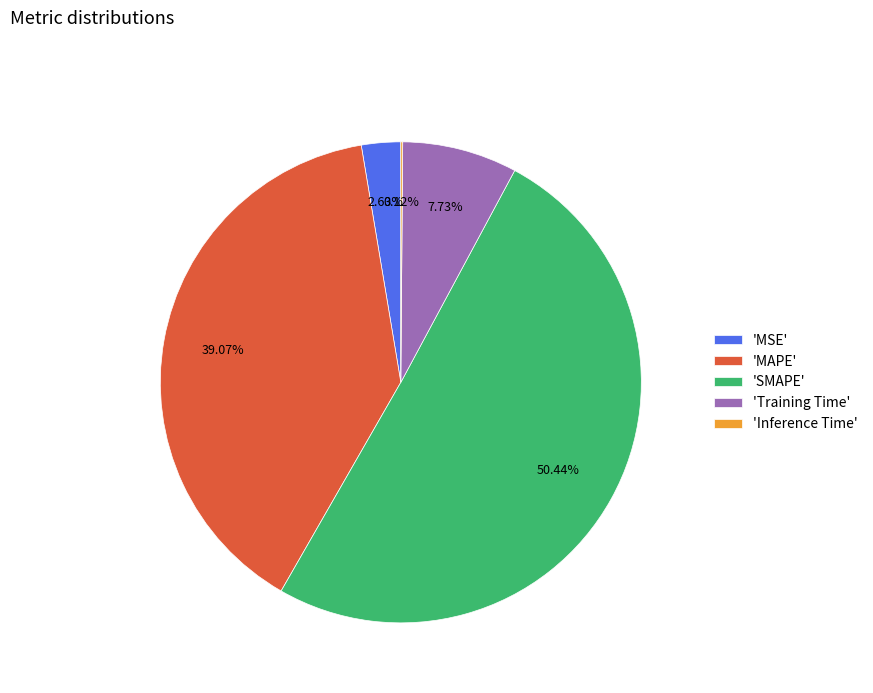

Is there a majority slice in this chart?

Yes